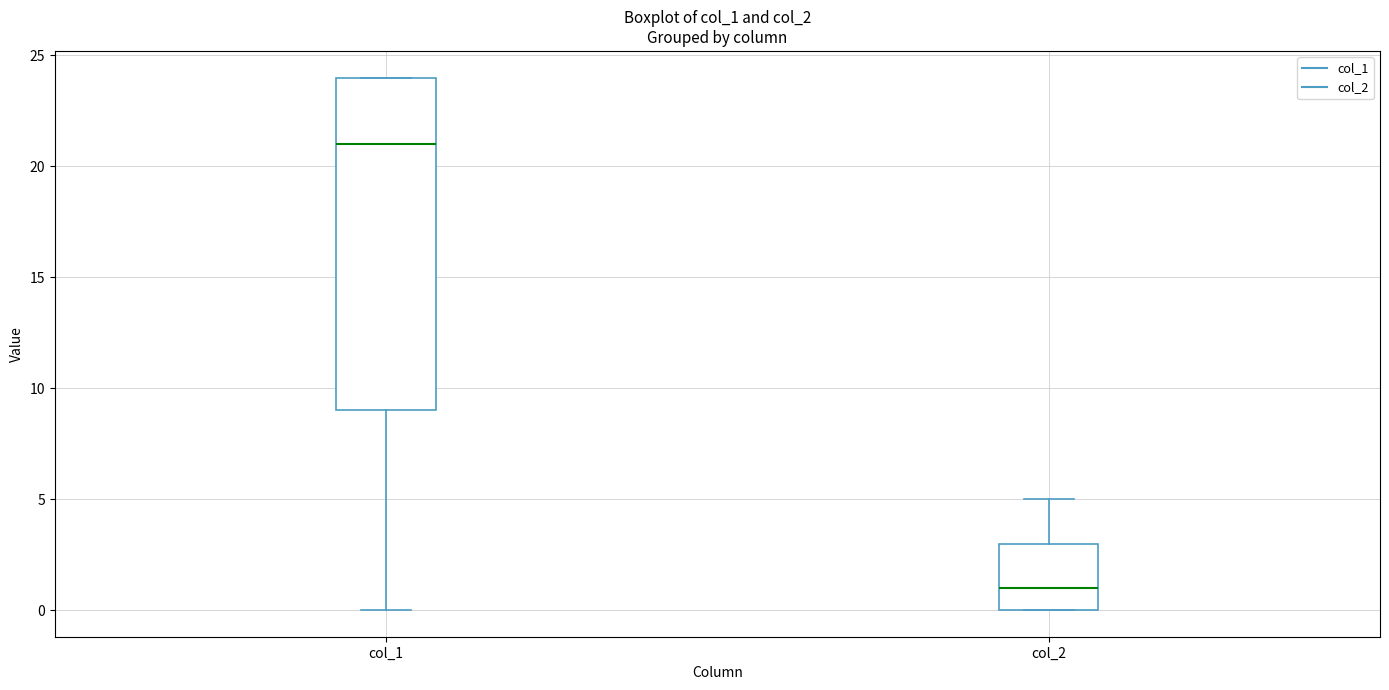

Reading left to right, read every box against the y-axis: the position of its median line, the range the box covers, and the ends of its whiskers. The values are not printed on the chart, so give them approximately, as read against the axis.

col_1: median 21, box 9 to 24, whiskers 0 to 24
col_2: median 1, box 0 to 3, whiskers 0 to 5